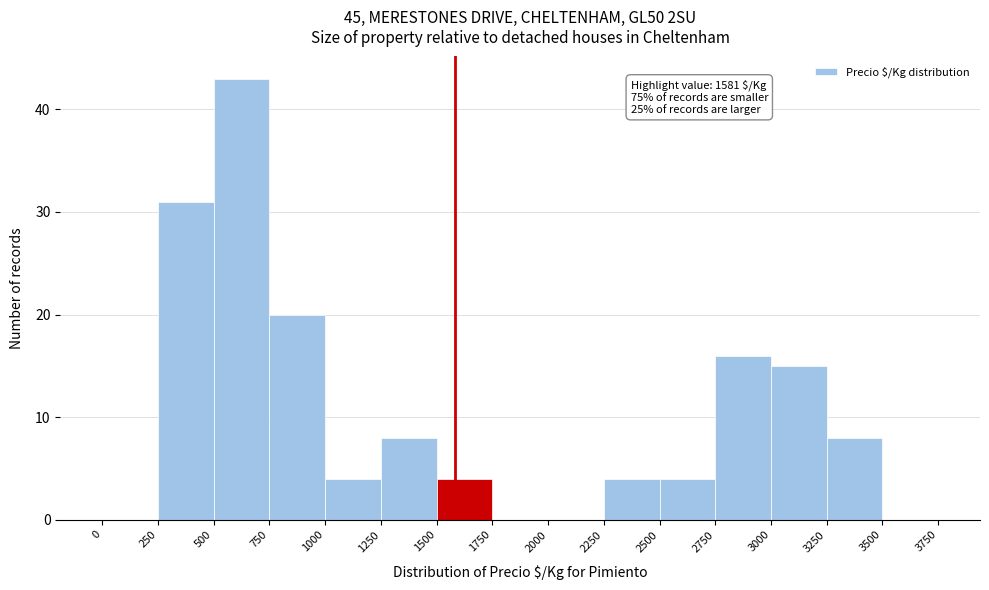

Over which range of the x-axis is the bar tallest?

500 to 750